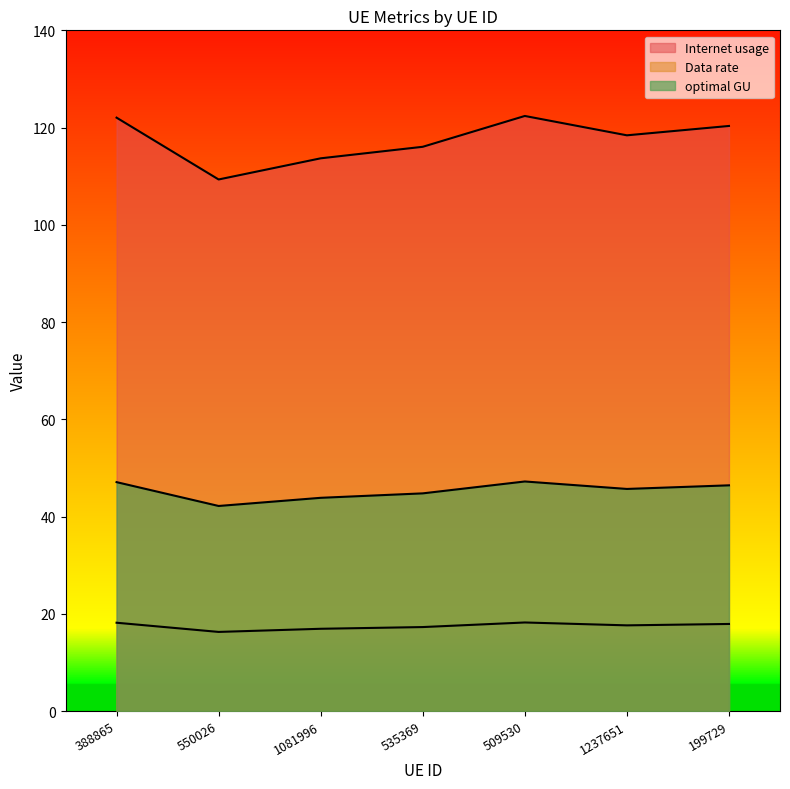

Between 199729 and 388865, which is larger?

388865